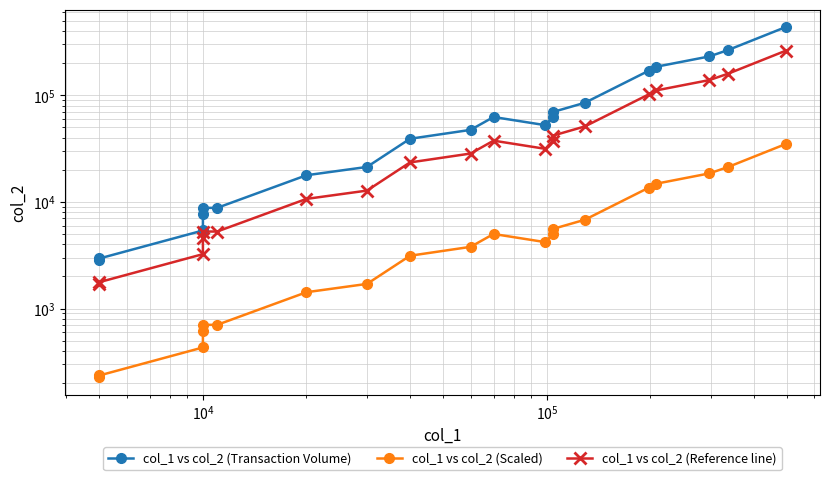

True or false: col_1 vs col_2 (Transaction Volume) and col_1 vs col_2 (Scaled) intersect in this chart.

False